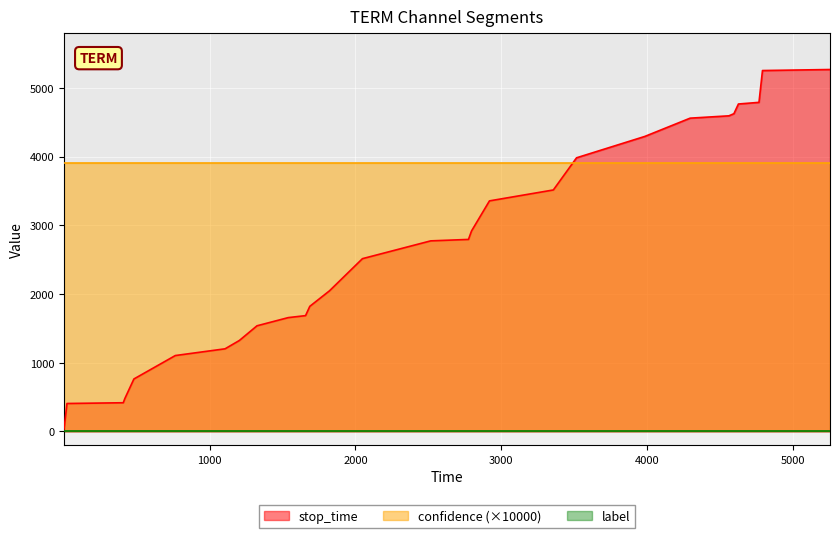

Reading left to right, extract all data points from this chart.

stop_time: 0=21.0	1=407.0	2=418.0	3=480.0	4=764.0	5=1105.0	6=1203.0	7=1324.0	8=1538.0	9=1657.0	10=1686.0	11=1821.0	12=2047.0	13=2515.0	14=2774.0	15=2795.0	16=2918.0	17=3356.0	18=3515.0	19=3983.0	20=4294.0	21=4560.0	22=4594.0	23=4625.0	24=4766.0	25=4790.0	26=5253.0	27=5268.0
label: 0=0.0	1=0.0	2=0.0	3=0.0	4=0.0	5=0.0	6=0.0	7=0.0	8=0.0	9=0.0	10=0.0	11=0.0	12=0.0	13=0.0	14=0.0	15=0.0	16=0.0	17=0.0	18=0.0	19=0.0	20=0.0	21=0.0	22=0.0	23=0.0	24=0.0	25=0.0	26=0.0	27=0.0
confidence: 0=0.4	1=0.4	2=0.4	3=0.4	4=0.4	5=0.4	6=0.4	7=0.4	8=0.4	9=0.4	10=0.4	11=0.4	12=0.4	13=0.4	14=0.4	15=0.4	16=0.4	17=0.4	18=0.4	19=0.4	20=0.4	21=0.4	22=0.4	23=0.4	24=0.4	25=0.4	26=0.4	27=0.4